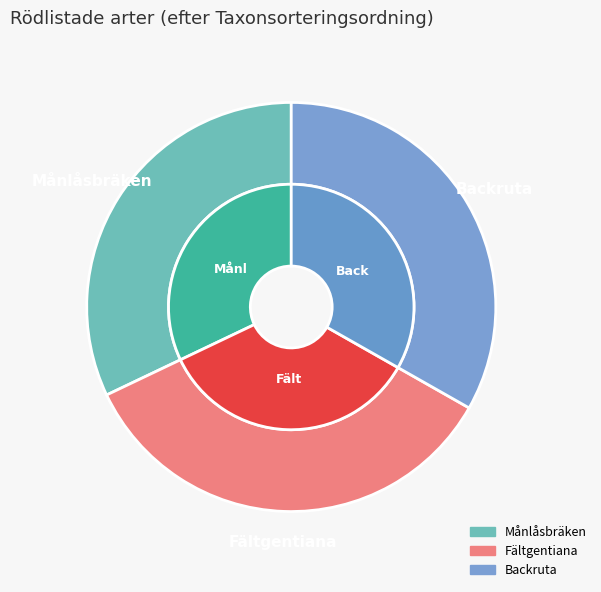

What is the change in value from Månlåsbräken to Backruta?

+3389